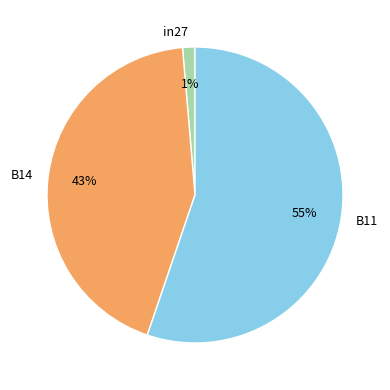

Combined, do B11 and B14 account for over 50%?

Yes